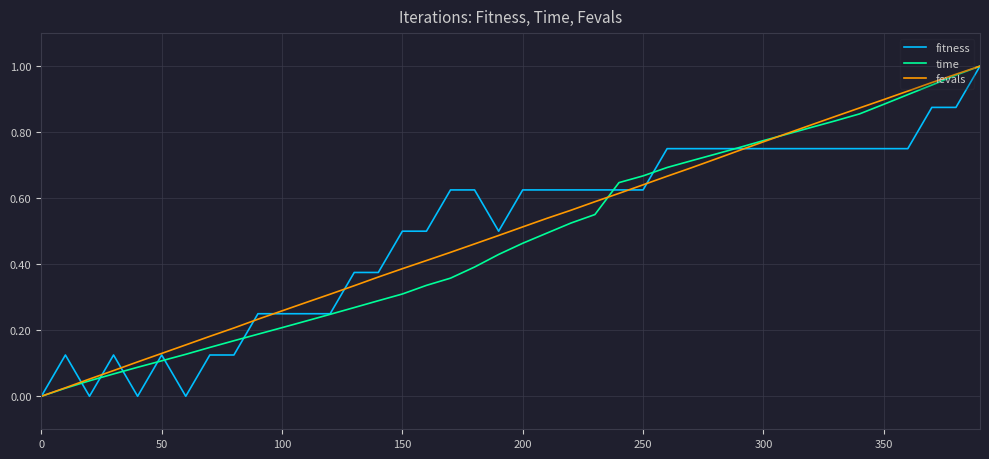

What are all the series names shown in the legend?

fitness, time, fevals